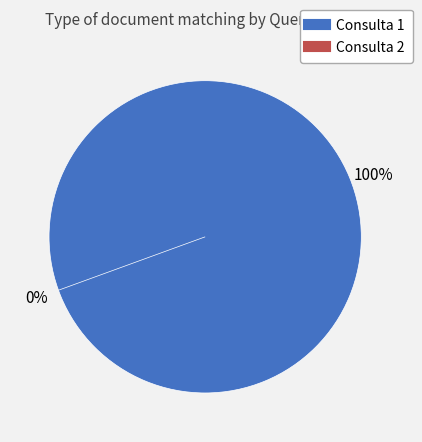

To the nearest percent, what is the difference between the Consulta 2 and Consulta 1 slice percentages?

100%